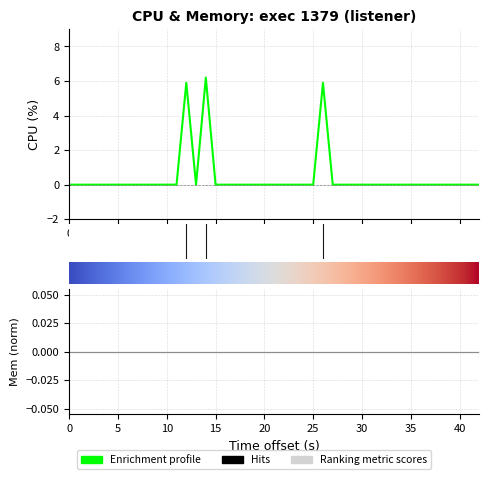

How many values are above zero?

3